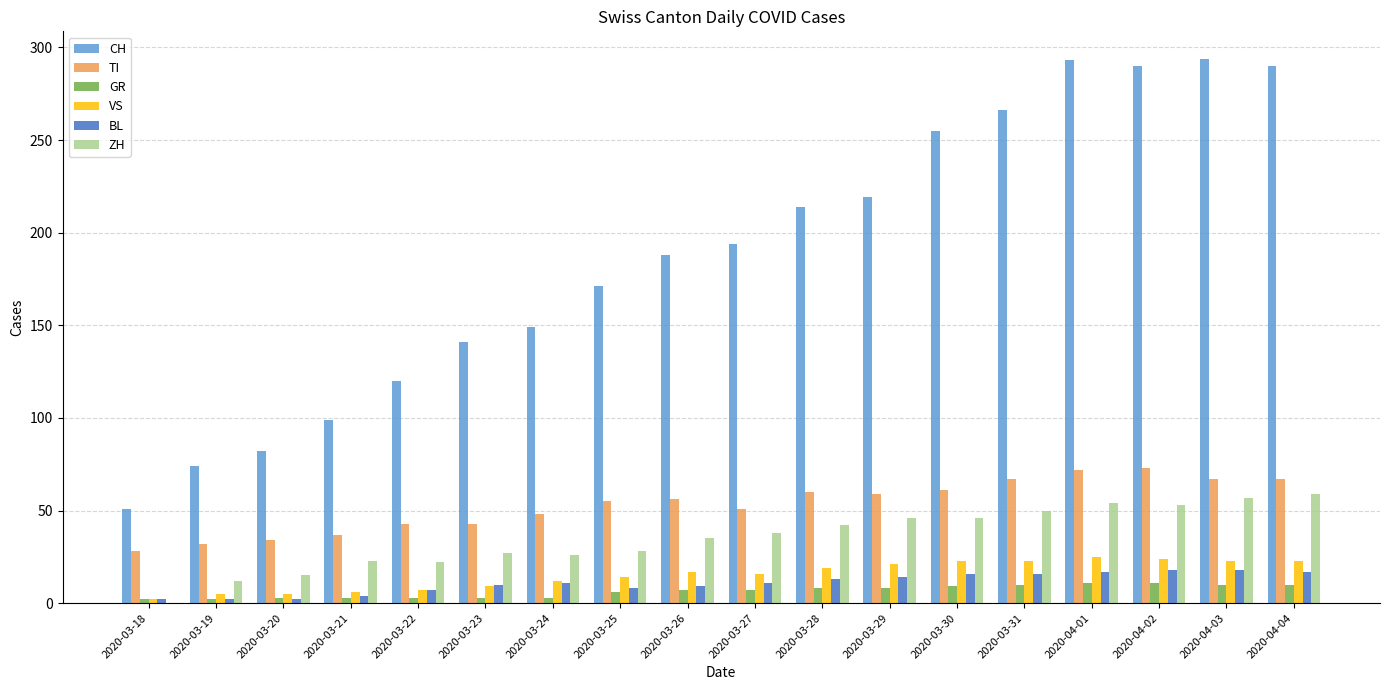

What is the maximum value shown in the chart?

294